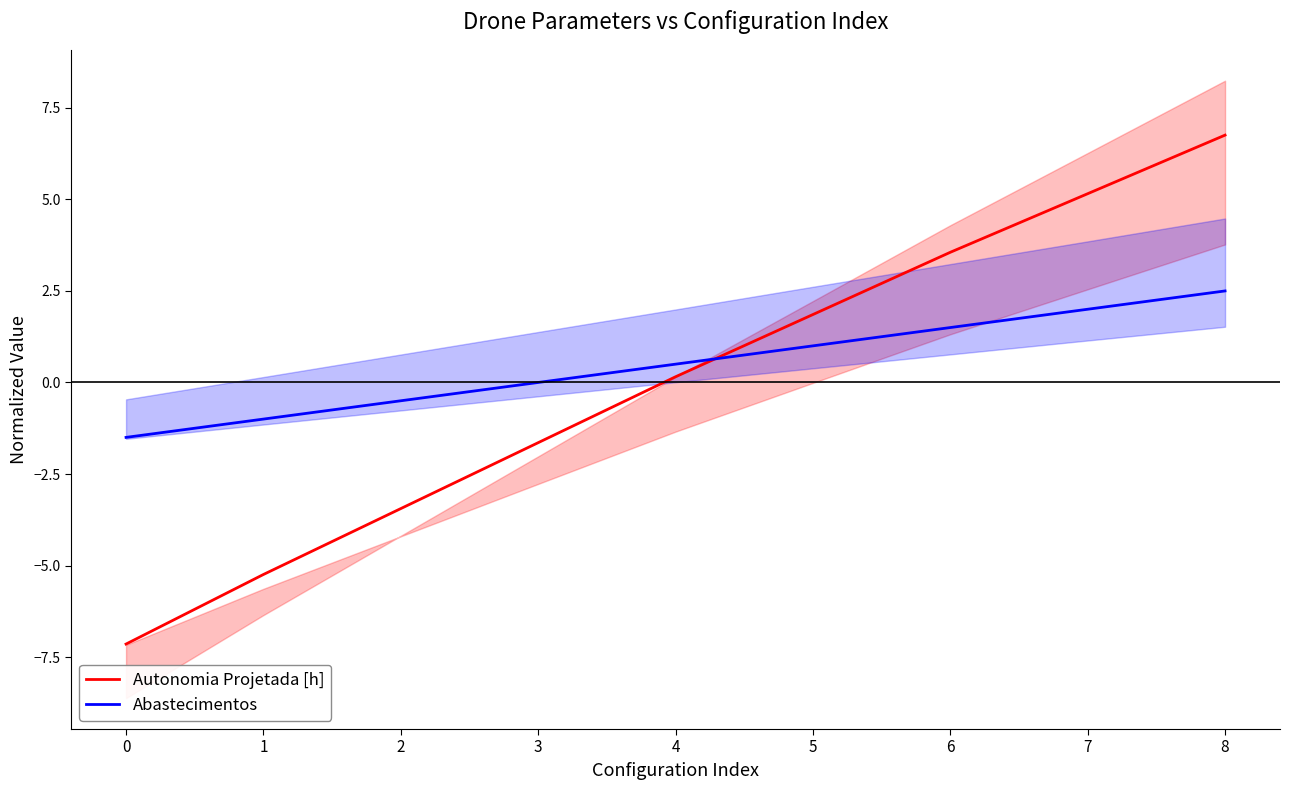

True or false: Autonomia Projetada [h] has more than 1 points higher than both neighbors.

False